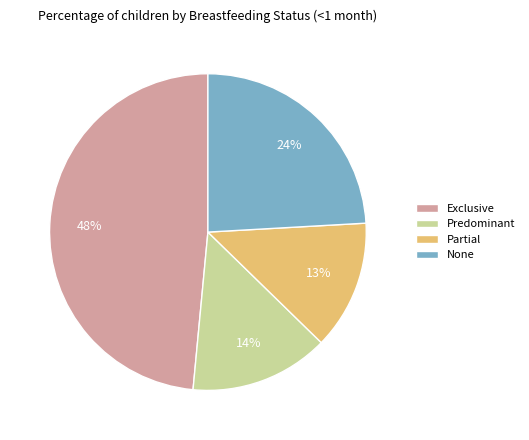

To the nearest percent, what is the combined percentage of Exclusive and None?

73%